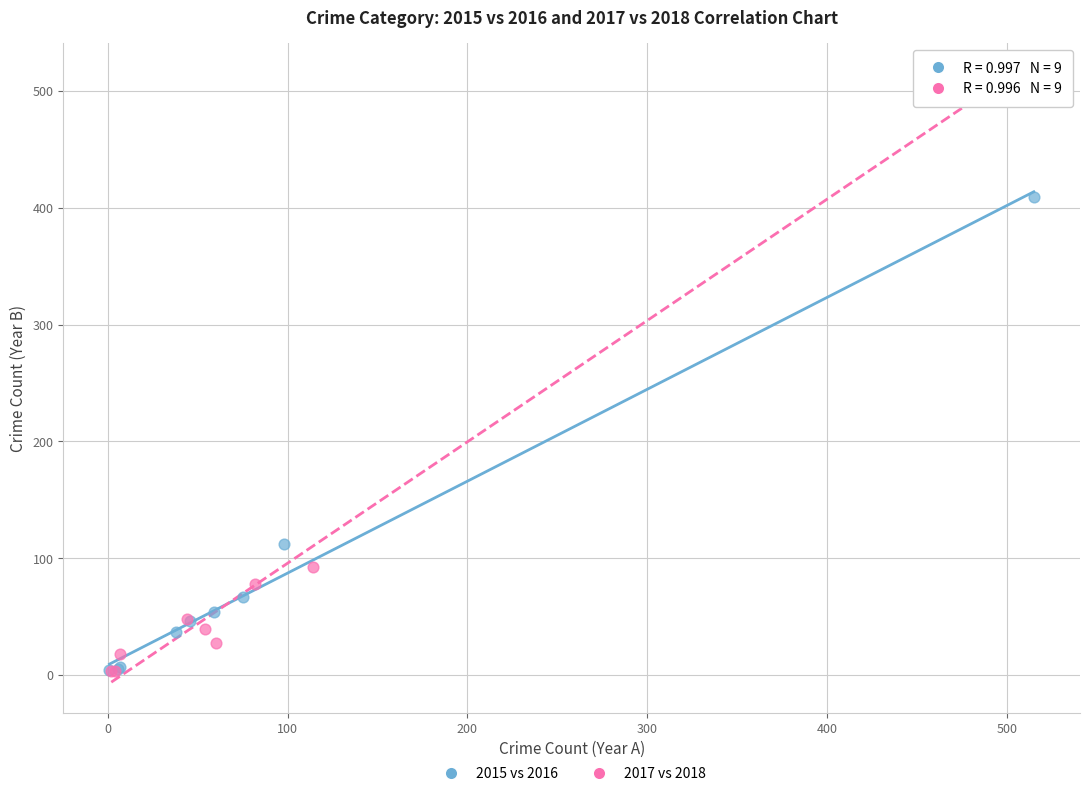

Which series reaches the maximum Y coordinate?

2017 vs 2018